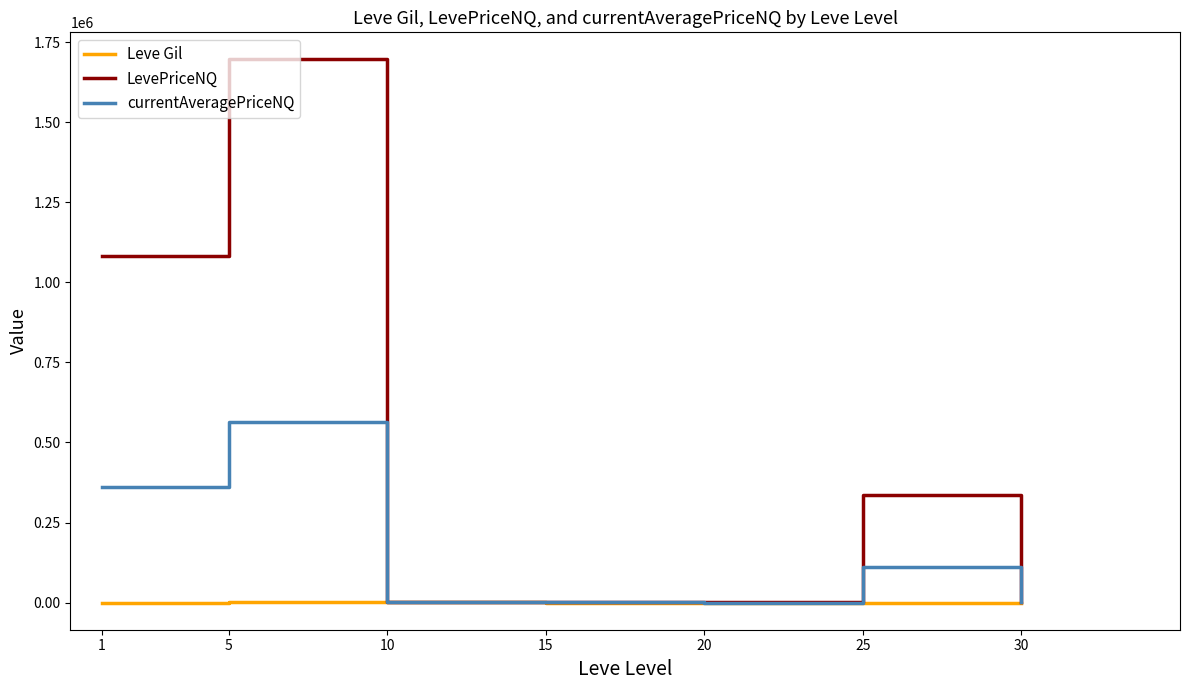

Which series has the largest total across all categories?

LevePriceNQ